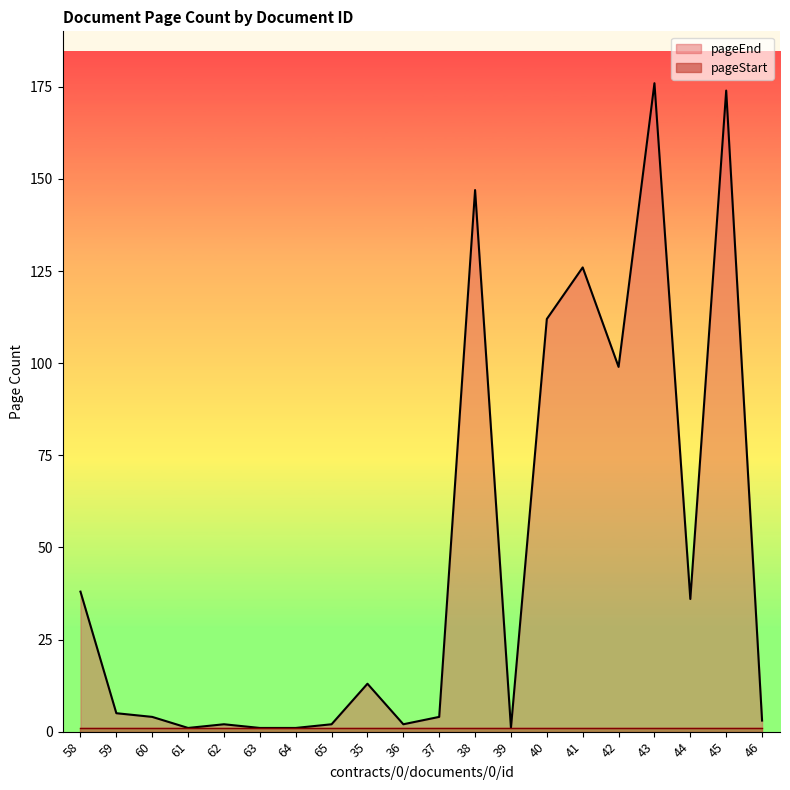

What is the difference between the maximum and minimum values?

175